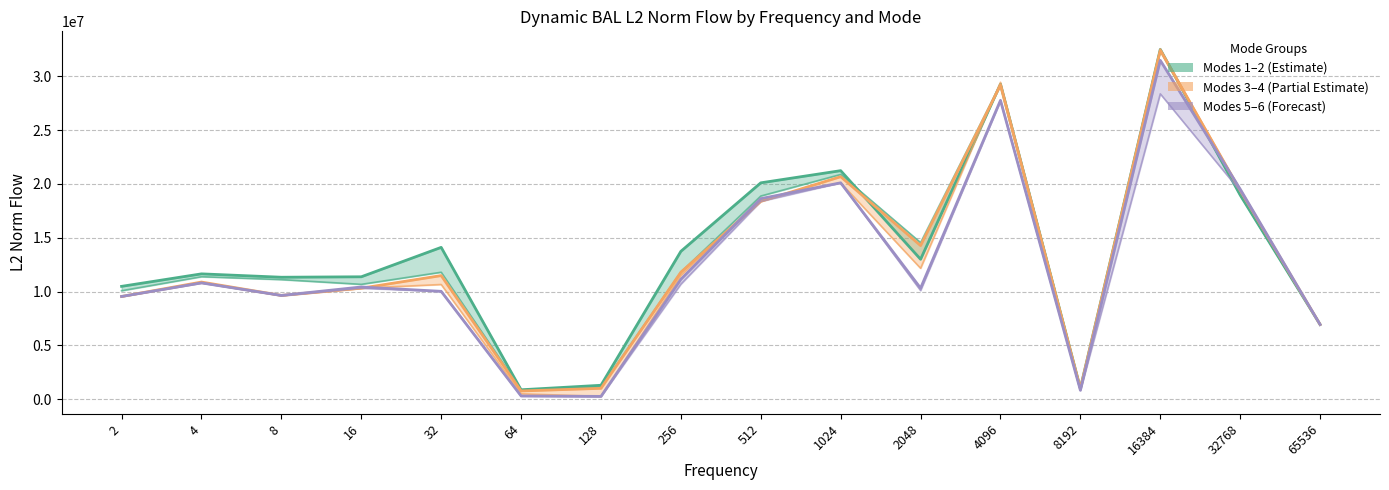

Rank the series at 8192 from lowest to highest value.

mode5_line, mode6_line, mode4_line, mode3_line, mode2_line, mode1_line